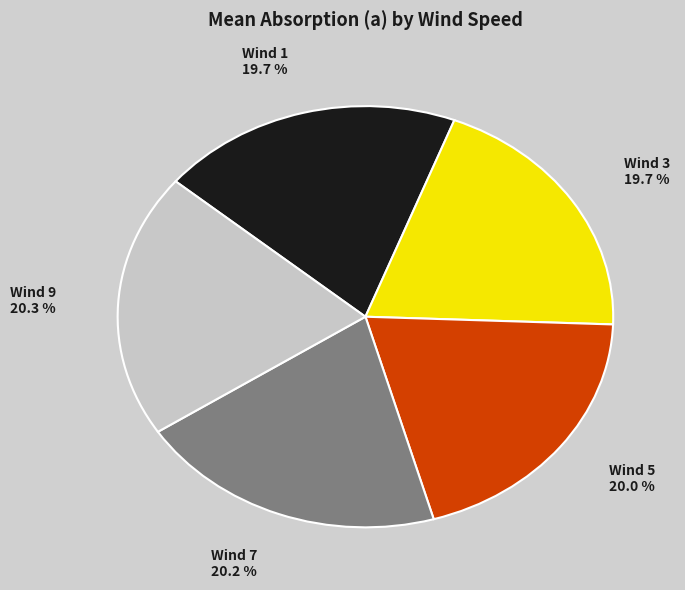

Is there any slice that represents more than half of the pie?

No